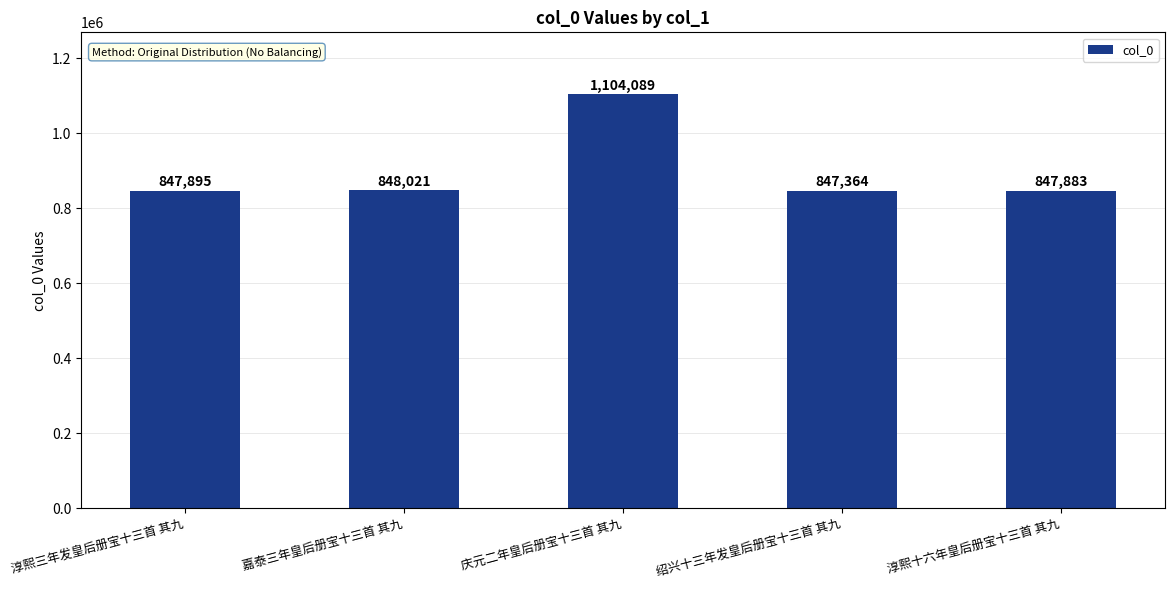

Reading right to left, what are all the values shown in this chart?

847883	847364	1104089	848021	847895